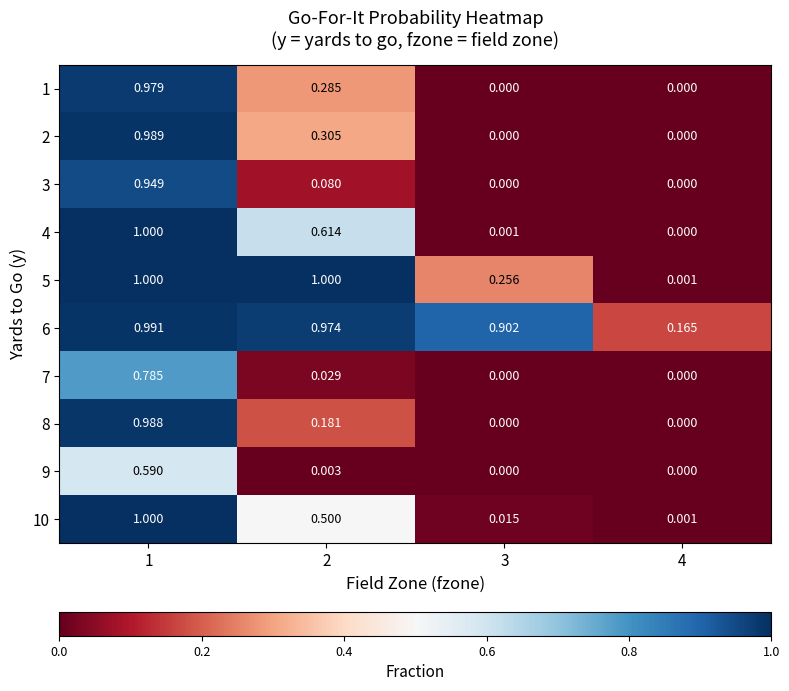

Is the value of 4 at 3 greater than the value of 1 at 2?

No